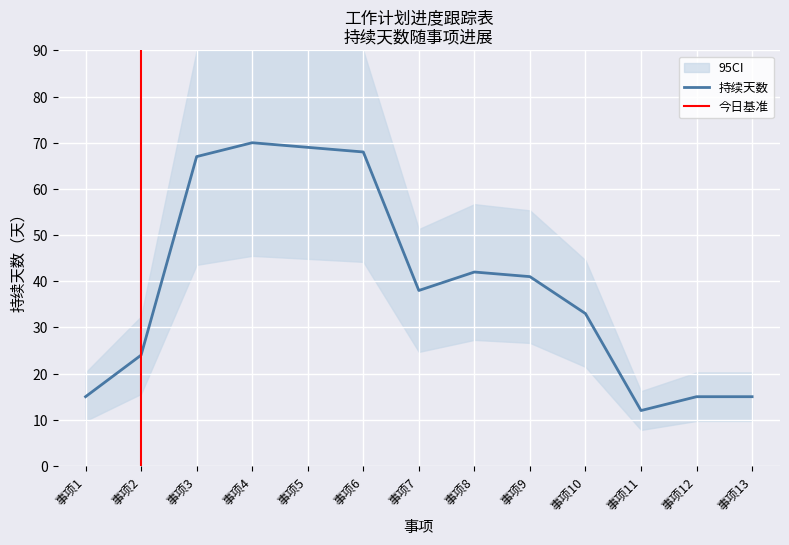

What value does the data have at 事项7, to the nearest 5?

40